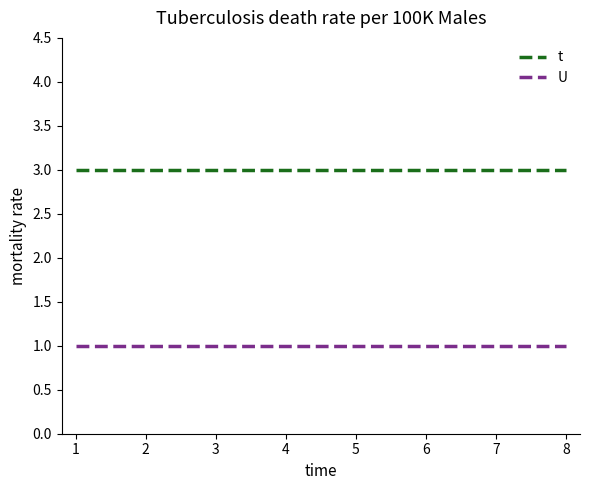

What is the average value of the U series?

1